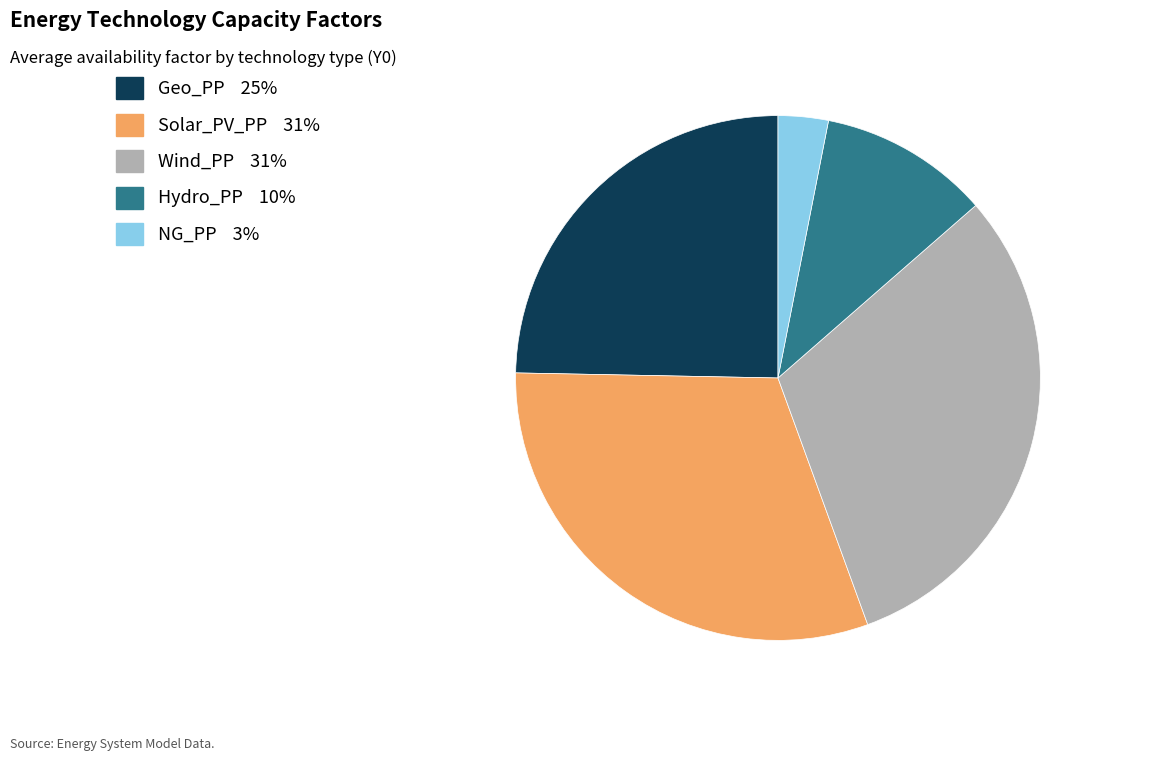

Is it true that Geo_PP is 25% of the pie?

True